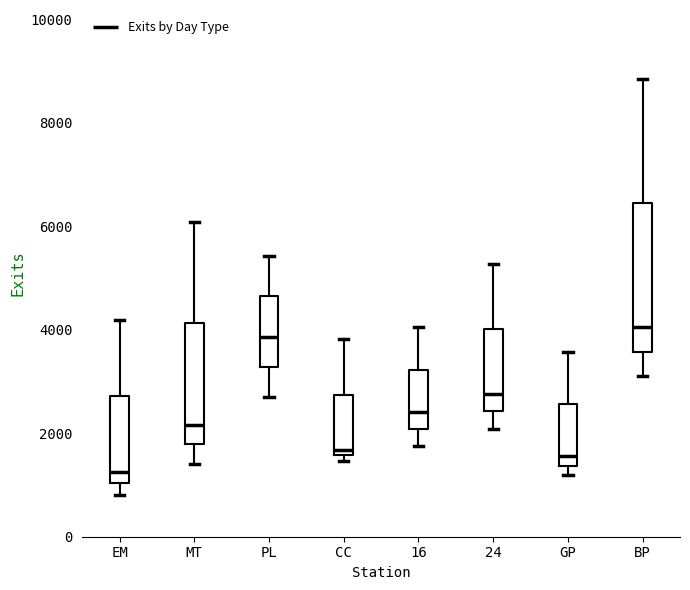

Reading left to right, read every box against the y-axis: the position of its median line, the range the box covers, and the ends of its whiskers. The values are not printed on the chart, so give them approximately, as read against the axis.

EM: median 1200, box 1000 to 2800, whiskers 800 to 4200
MT: median 2200, box 1800 to 4200, whiskers 1400 to 6000
PL: median 3800, box 3200 to 4600, whiskers 2600 to 5400
CC: median 1600 (just above the box's lower edge), box 1600 to 2800, whiskers 1400 to 3800
16: median 2400, box 2000 to 3200, whiskers 1800 to 4000
24: median 2800, box 2400 to 4000, whiskers 2000 to 5200
GP: median 1600, box 1400 to 2600, whiskers 1200 to 3600
BP: median 4000, box 3600 to 6400, whiskers 3200 to 8800